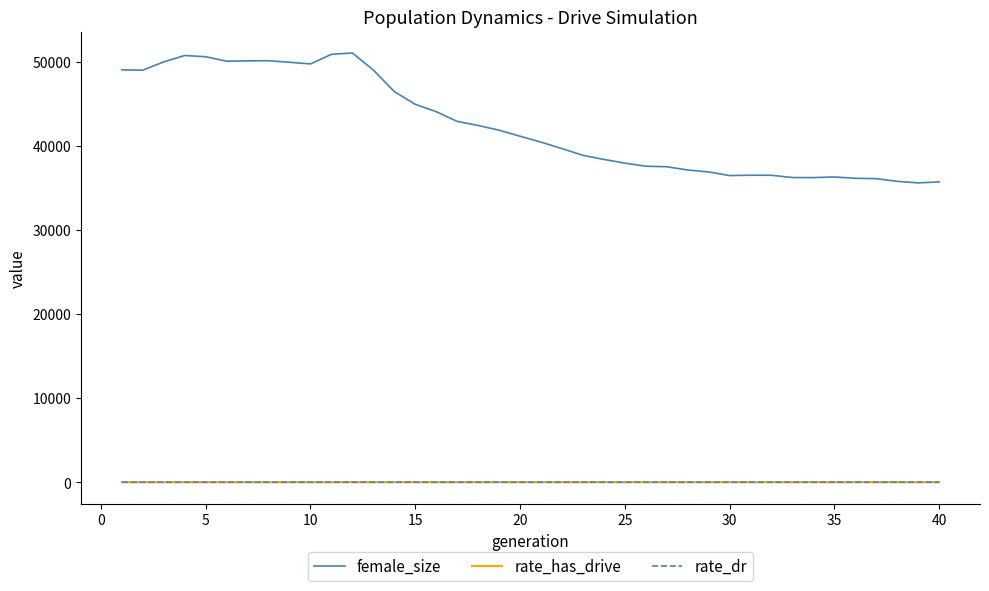

How many lines are shown in the chart?

3